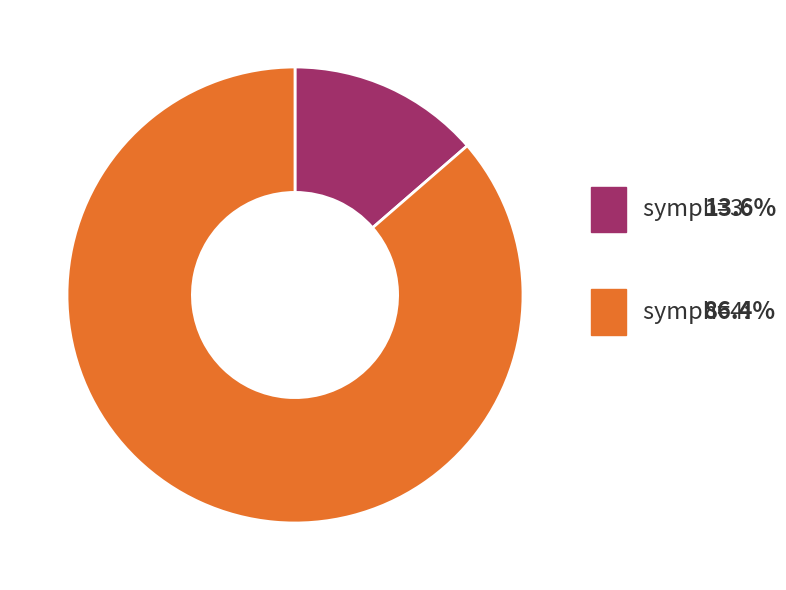

Is there any slice that represents more than half of the pie?

Yes